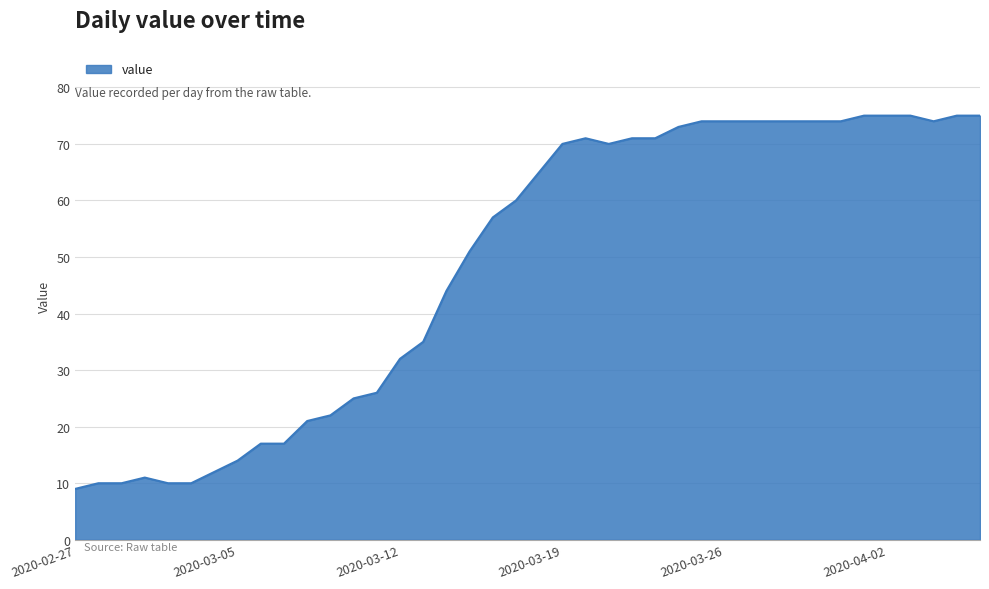

What is the difference between the maximum and minimum values?

66